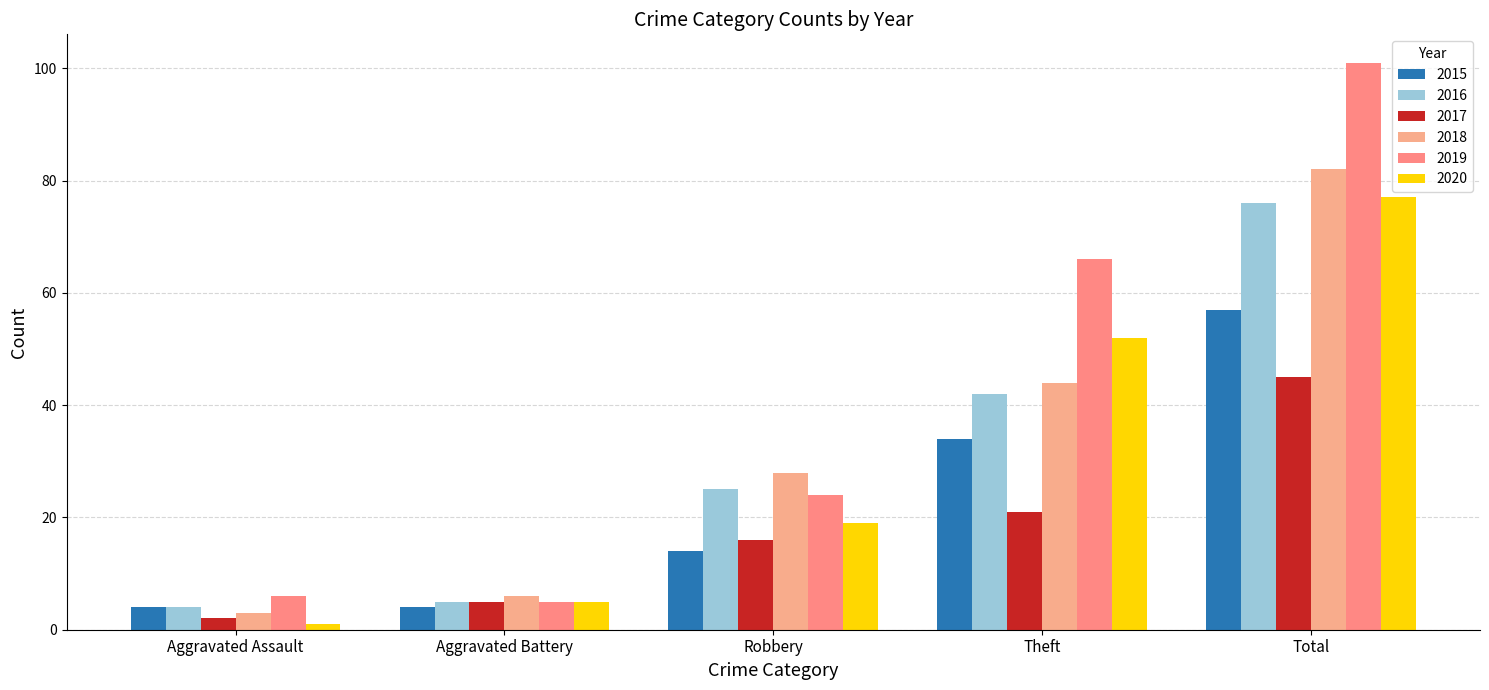

Between Aggravated Assault and Aggravated Battery, which series saw the biggest shift?

2020